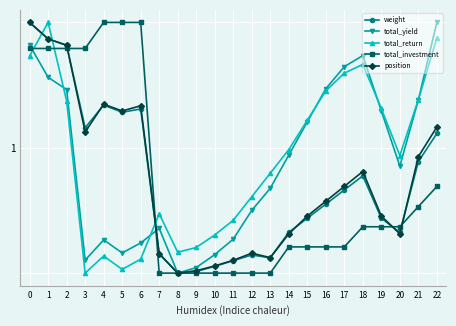

What are all the series names shown in the legend?

weight, total_yield, total_return, total_investment, position